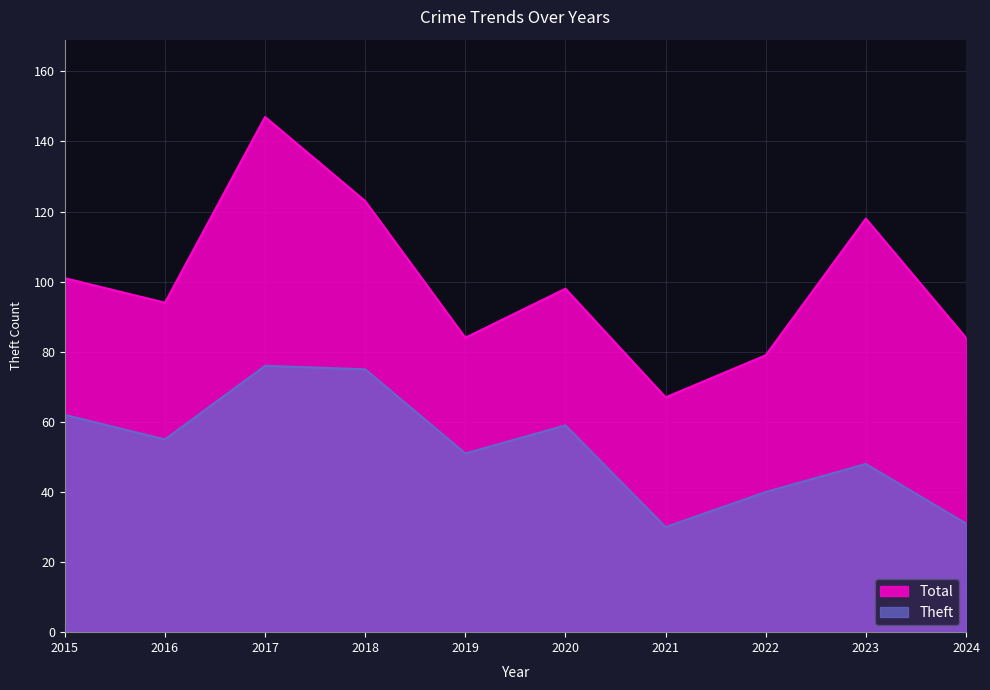

In Total, how many points are lower than both neighbors (excluding endpoints)?

3